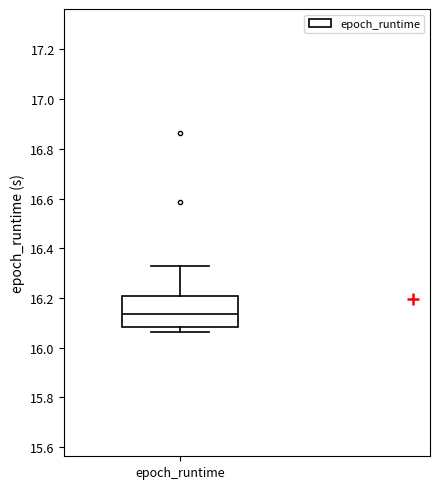

Where is the lower edge of the box for epoch_runtime on the y-axis? The values are not printed on the chart, so give them approximately, as read against the axis.

16.08